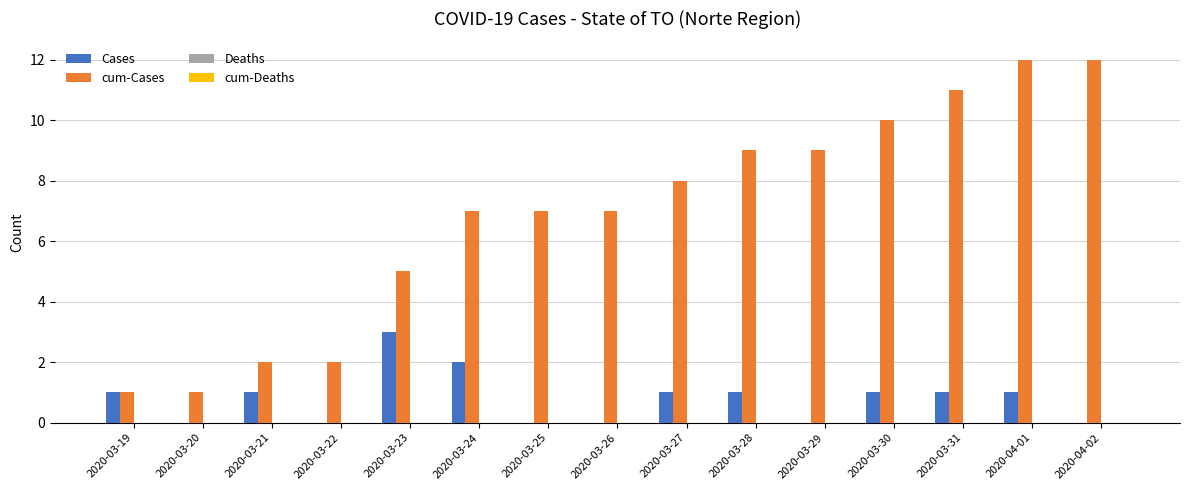

What is the maximum value for cum-Cases?

12